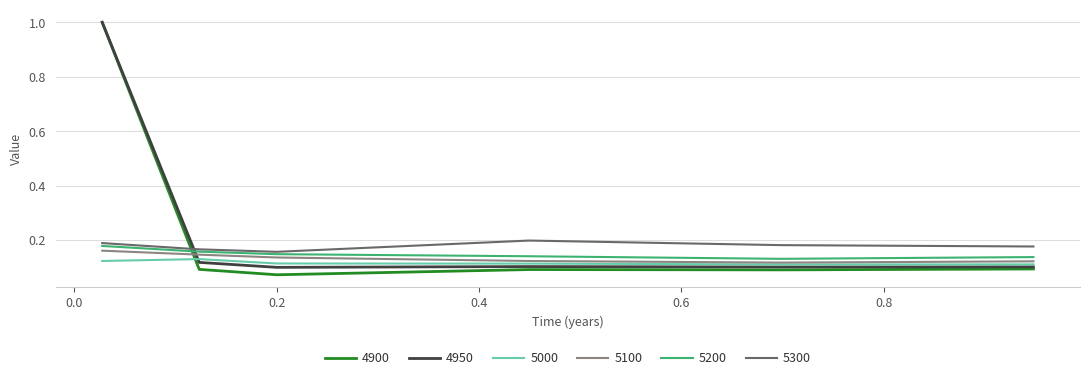

True or false: 5300 and 5200 intersect in this chart.

False